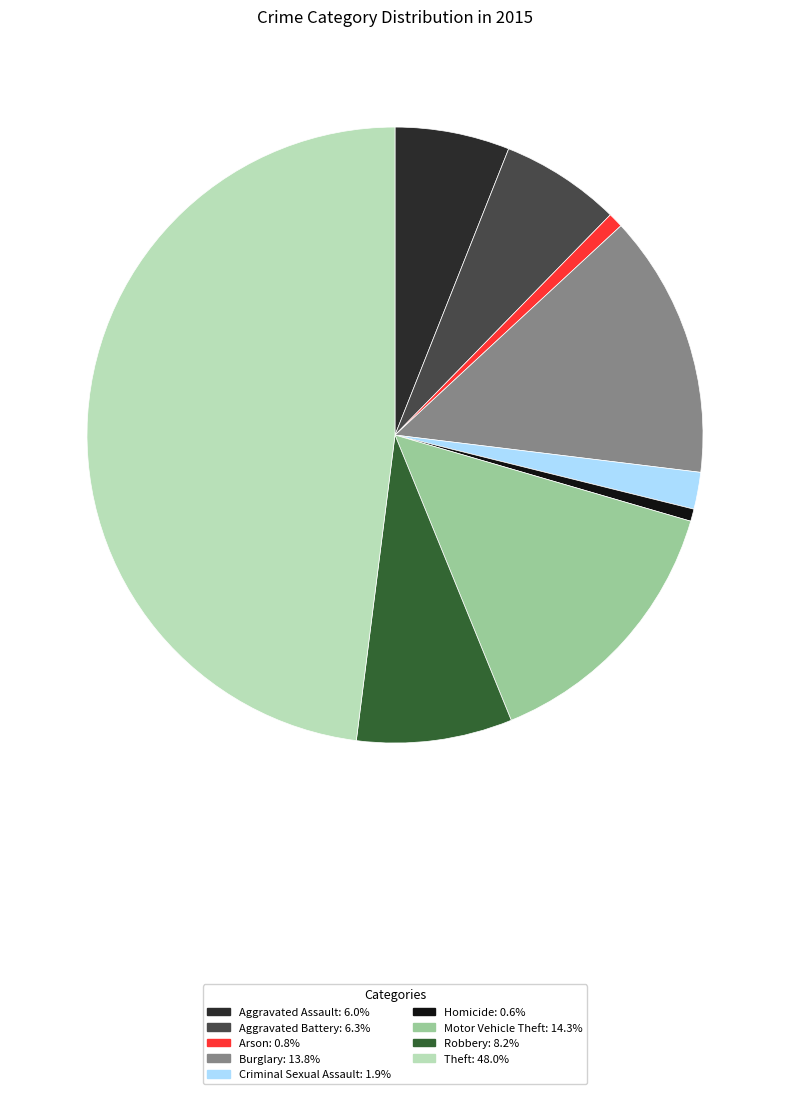

How many segments does this pie chart have?

9